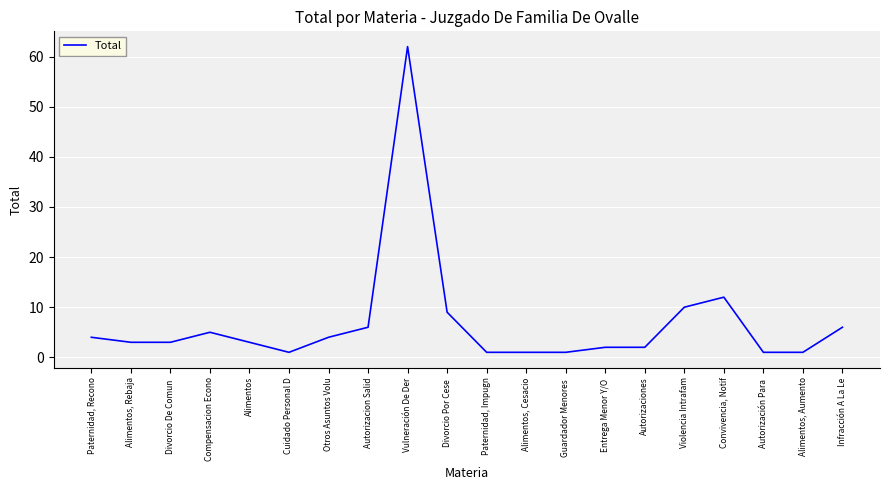

True or false: the data shows 6 at Autorizacion Salid.

True